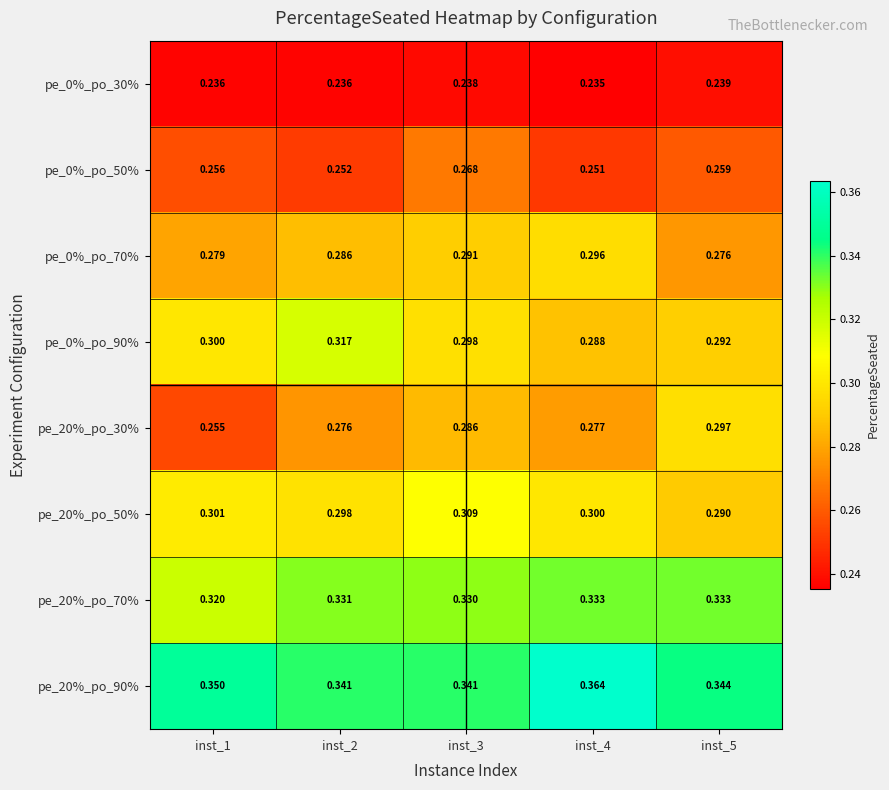

What is the spread (max minus min) of values at inst_5?

0.1